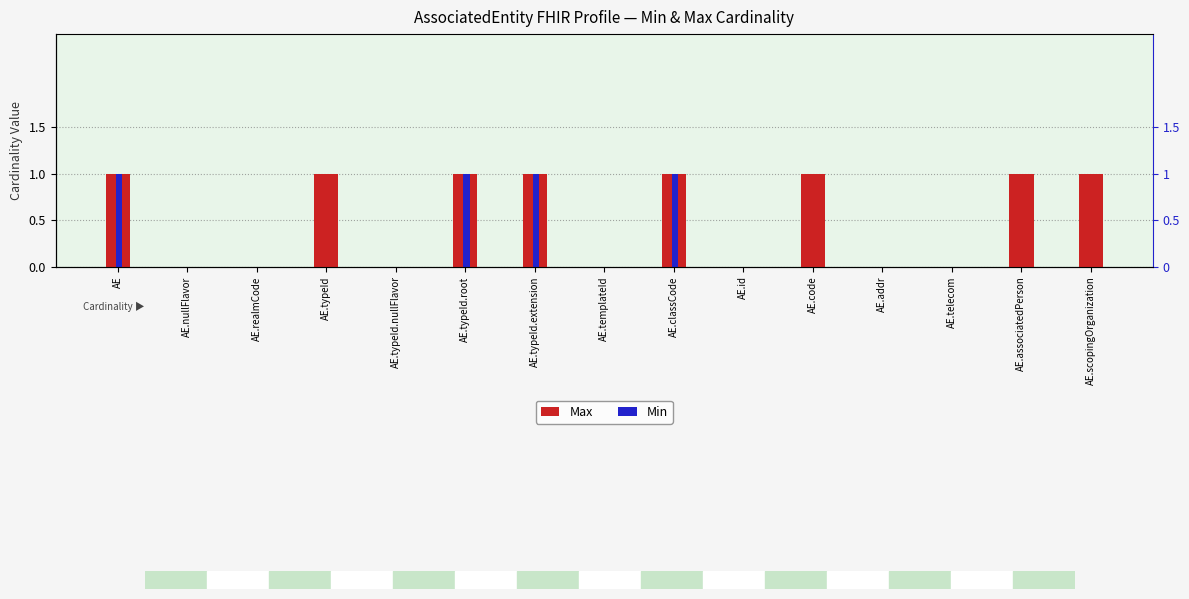

At which label does Min reach its peak?

AE